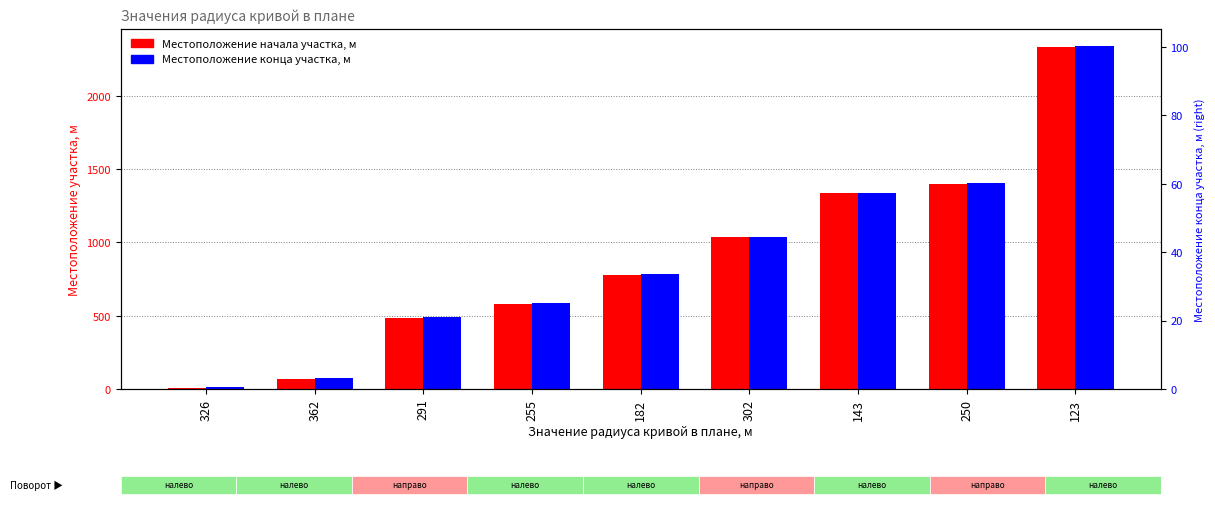

What position from the right is 250?

2